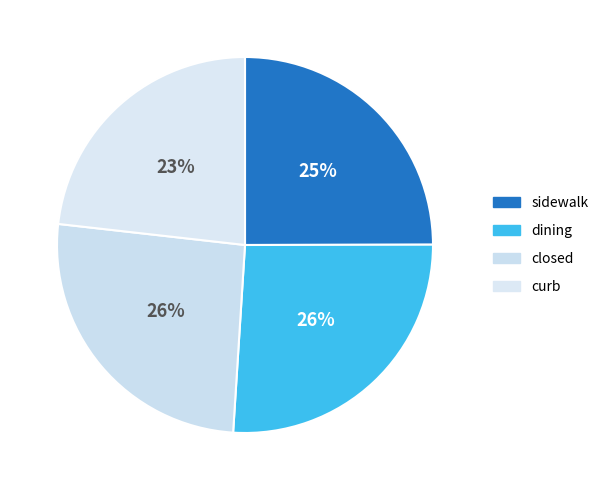

What percentage do dining and closed together represent?

51.8%